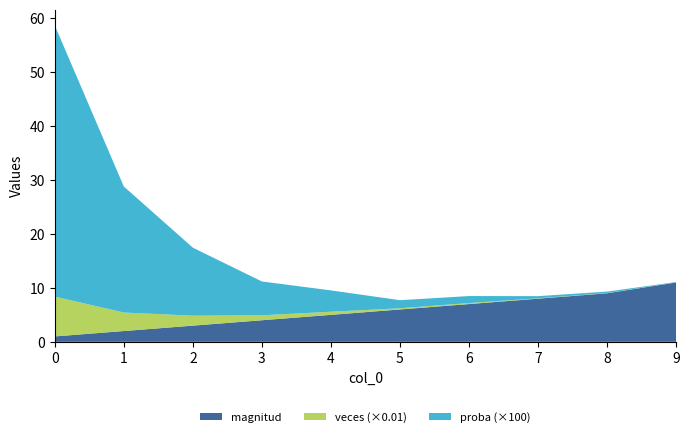

Reading left to right, transcribe all the data shown in this chart.

magnitud: 0=1.0	1=2.0	2=3.0	3=4.0	4=5.0	5=6.0	6=7.0	7=8.0	8=9.0	9=11.0
veces: 0=738.0	1=343.0	2=185.0	3=92.0	4=58.0	5=22.0	6=19.0	7=6.0	8=4.0	9=1.0
proba: 0=0.5	1=0.2	2=0.1	3=0.1	4=0.0	5=0.0	6=0.0	7=0.0	8=0.0	9=0.0